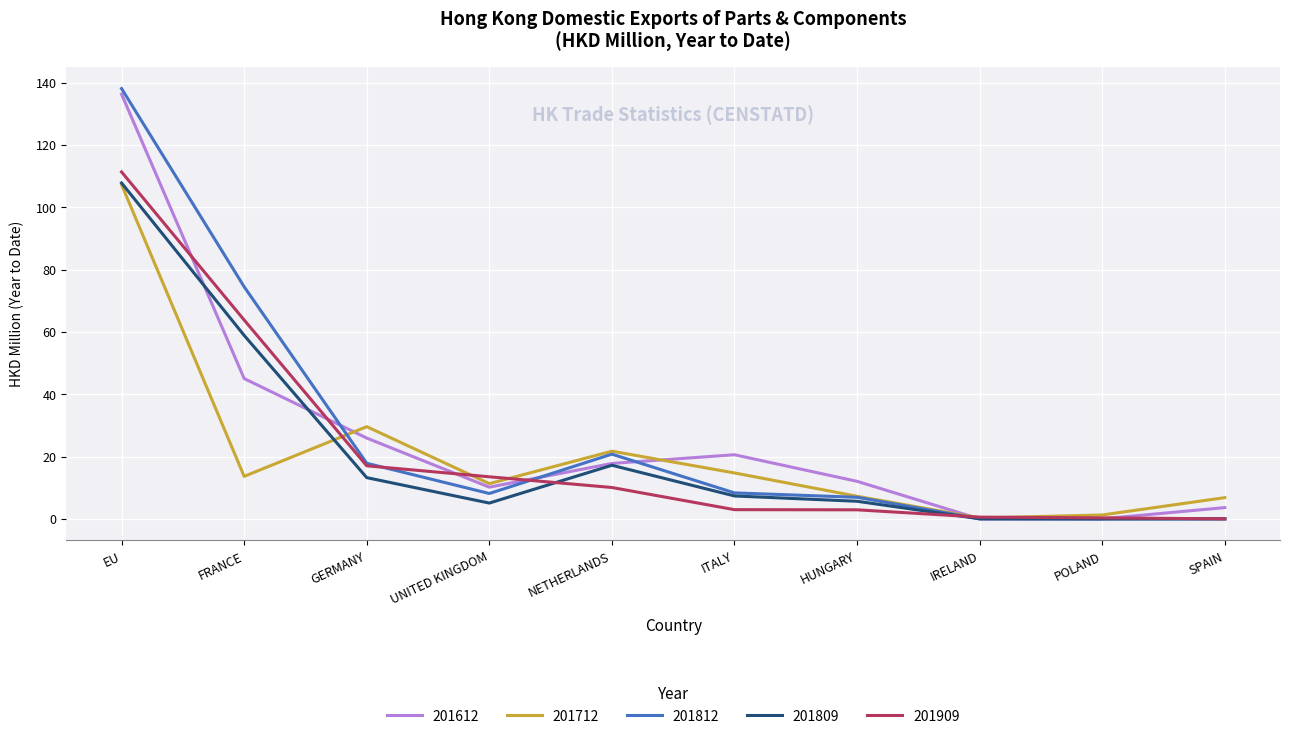

The 201909 series shows 111.3 at EU. True or false?

True